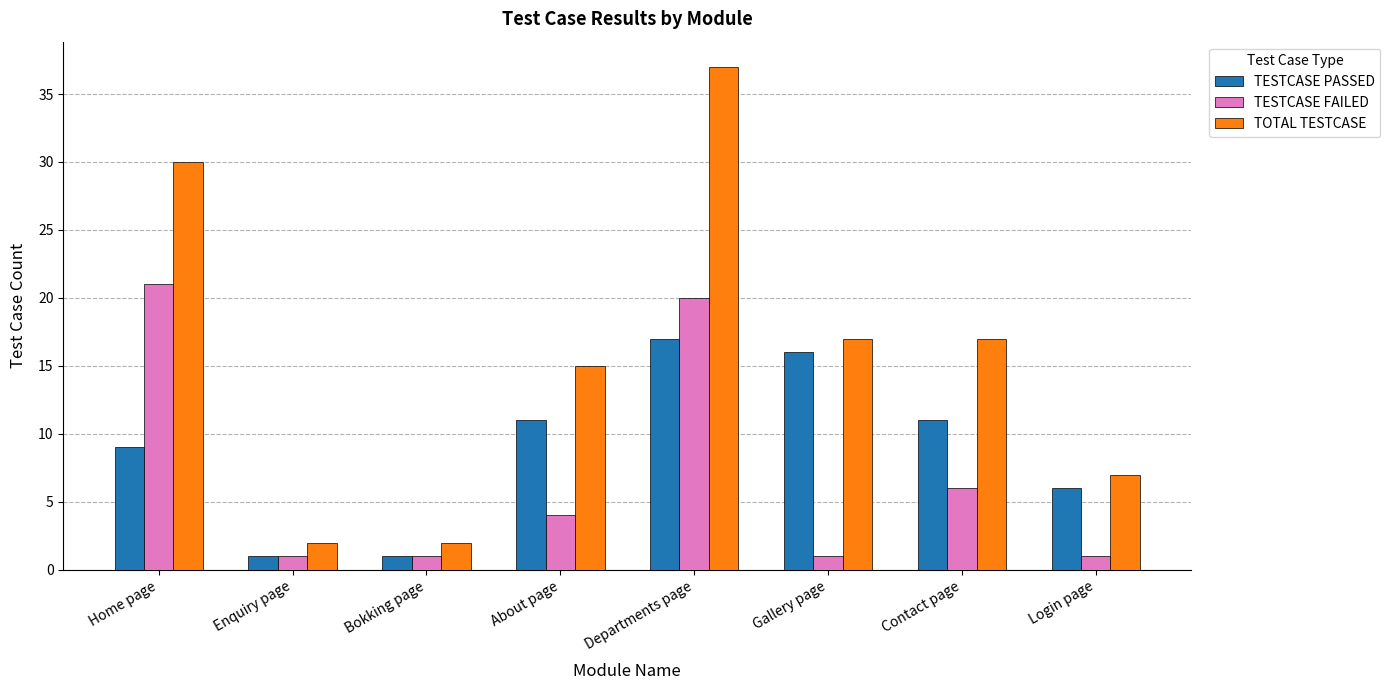

What is the sum of the TESTCASE FAILED values at Enquiry page and About page?

5